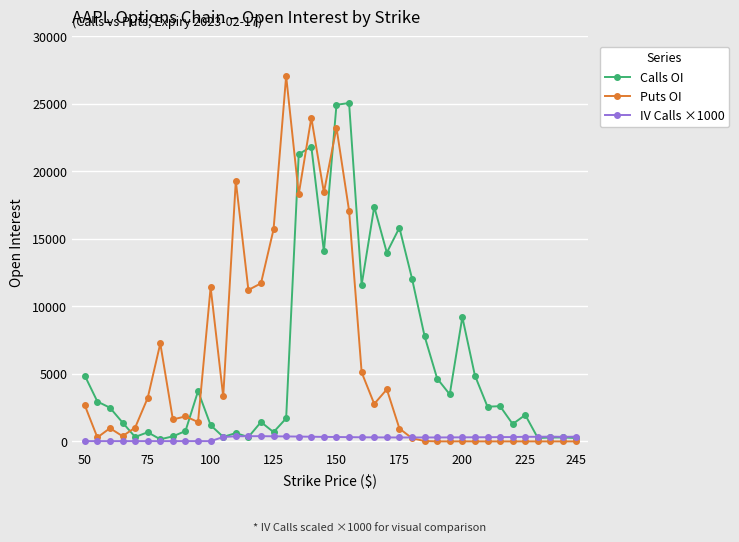

List the series in order of their peak value, lowest first.

IV Calls ×1000, Calls OI, Puts OI